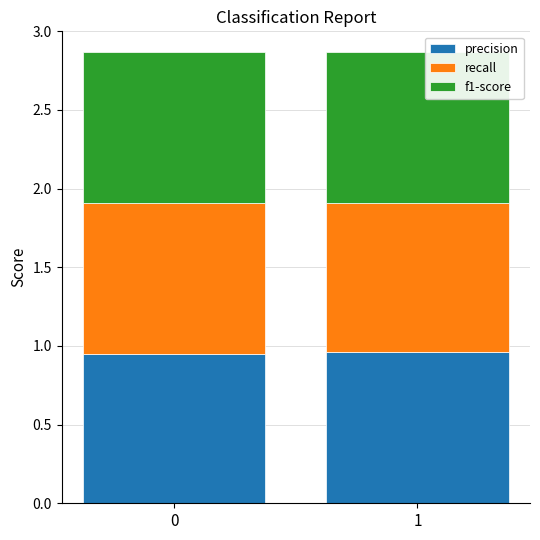

Are the bars grouped side by side (vs. stacked)?

No